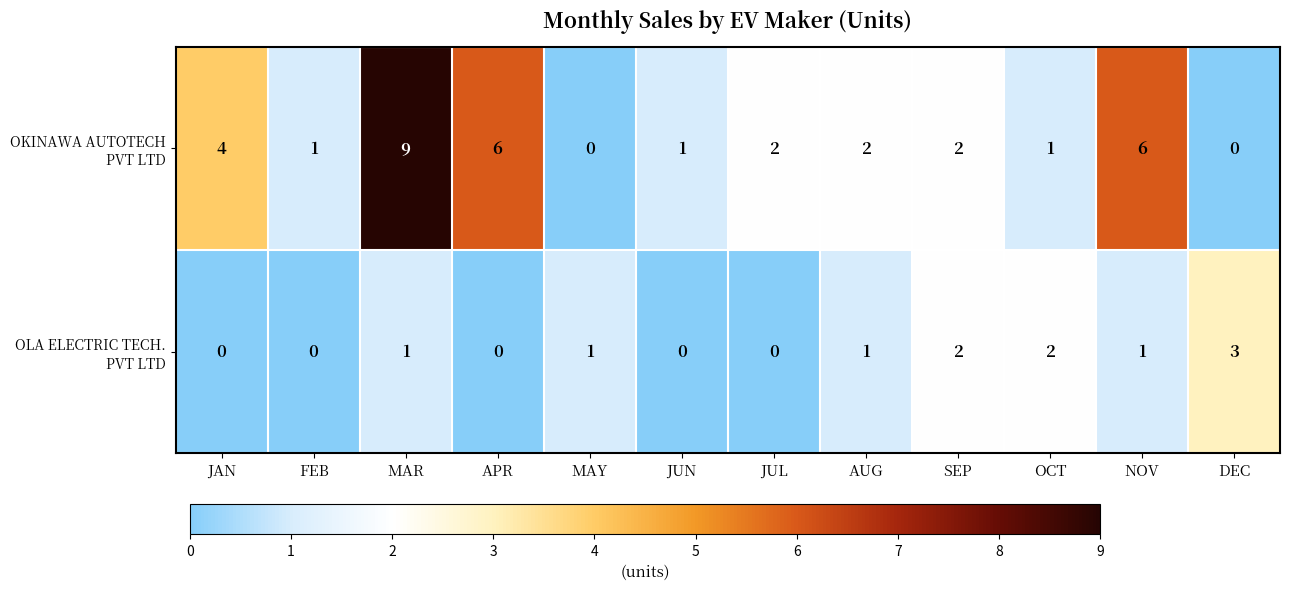

Which category has the highest value across all series?

MAR